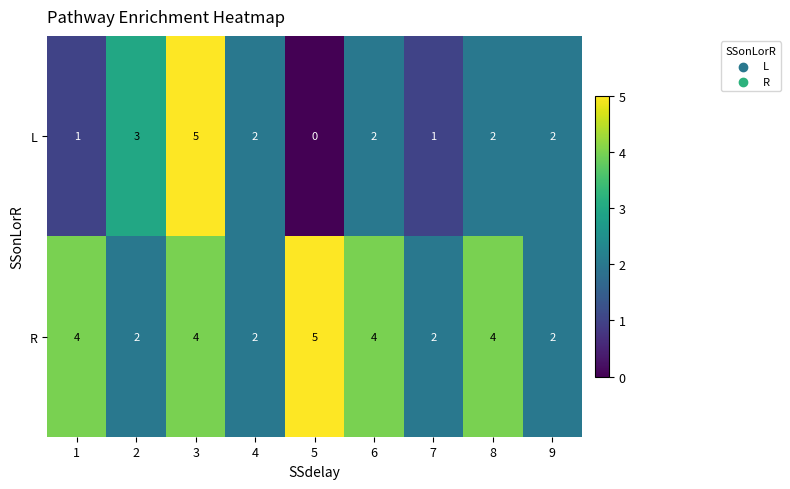

What is the sum of the R values at 6 and 3?

8